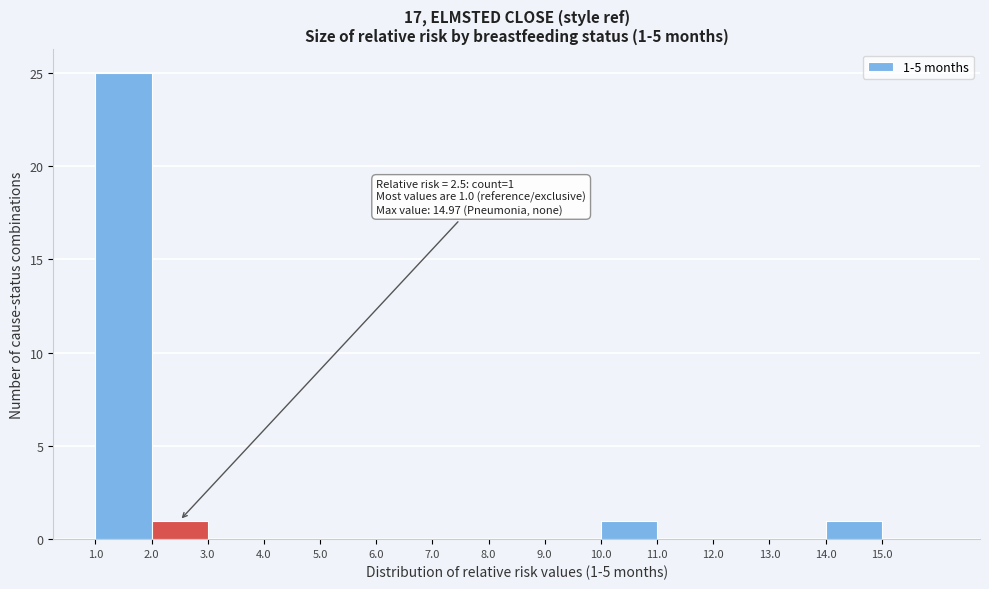

Over which range of the x-axis is the bar tallest?

1 to 2